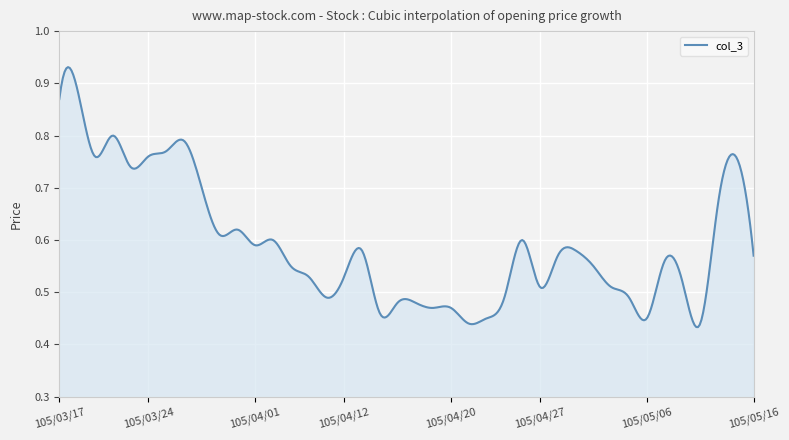

Reading left to right, list all the values displayed in this chart.

0.9	0.9	0.8	0.8	0.7	0.8	0.8	0.8	0.7	0.6	0.6	0.6	0.6	0.6	0.5	0.5	0.5	0.6	0.5	0.5	0.5	0.5	0.5	0.4	0.5	0.5	0.6	0.5	0.6	0.6	0.6	0.5	0.5	0.5	0.6	0.5	0.4	0.7	0.8	0.6